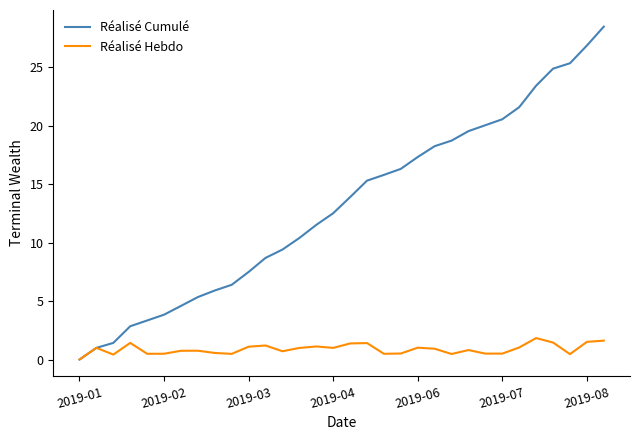

List the series in order of their overall mean, highest first.

Réalisé Cumulé, Réalisé Hebdo